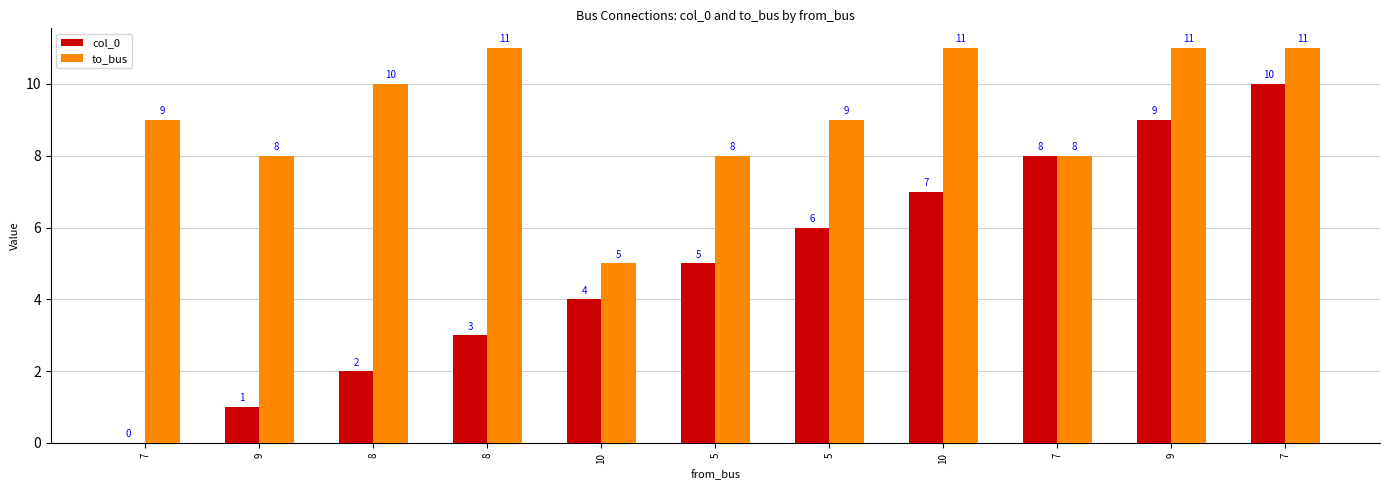

Between 10 and 9, which is larger?

10